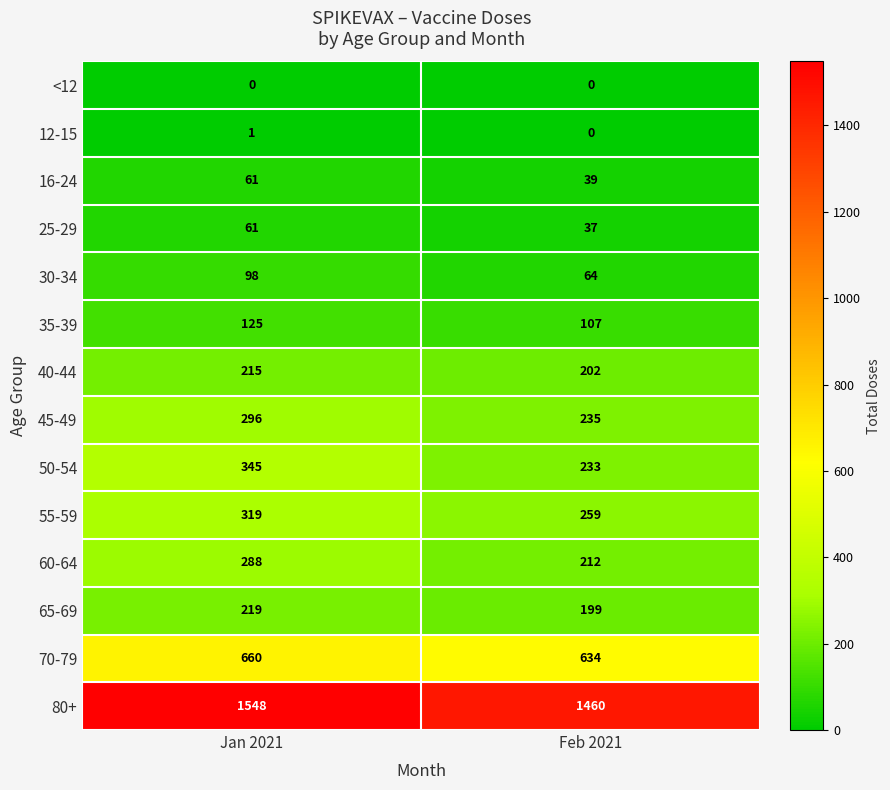

At how many categories does at least one series exceed 597?

2